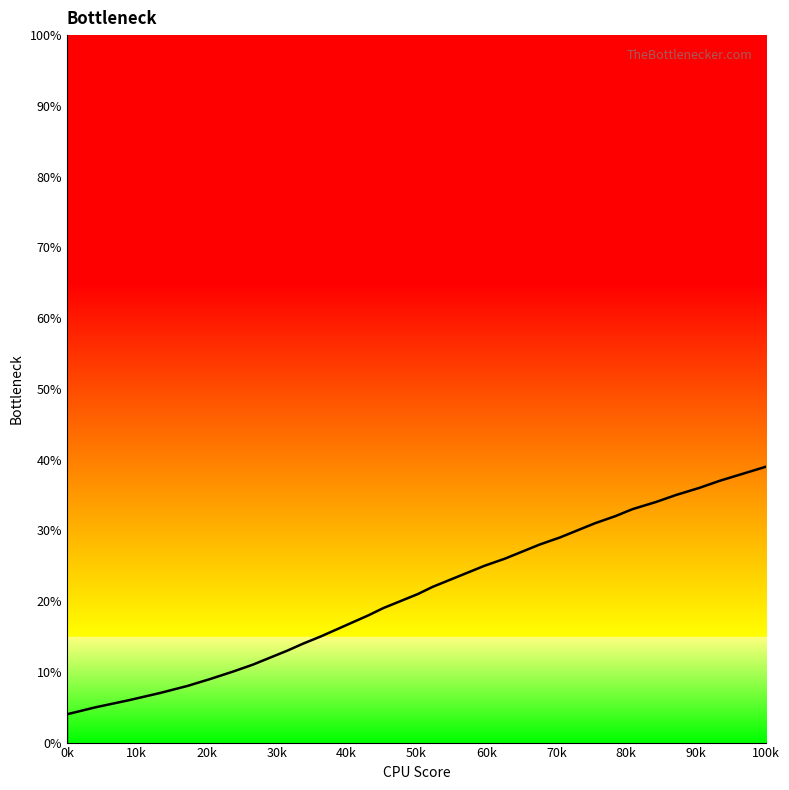

What is the greatest value displayed?

0.4